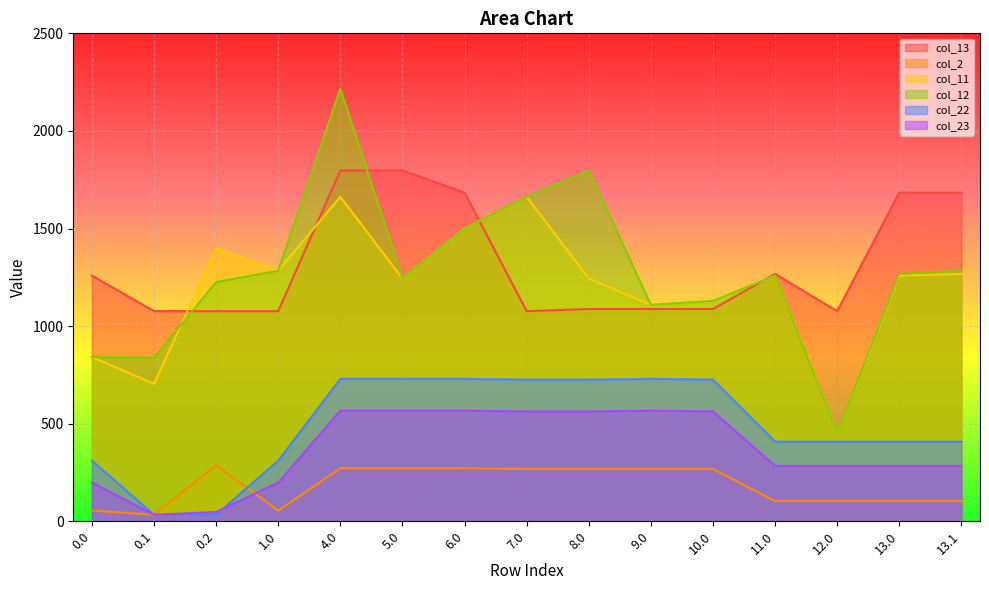

What is the difference between the highest and lowest values at 9.0?

841.0